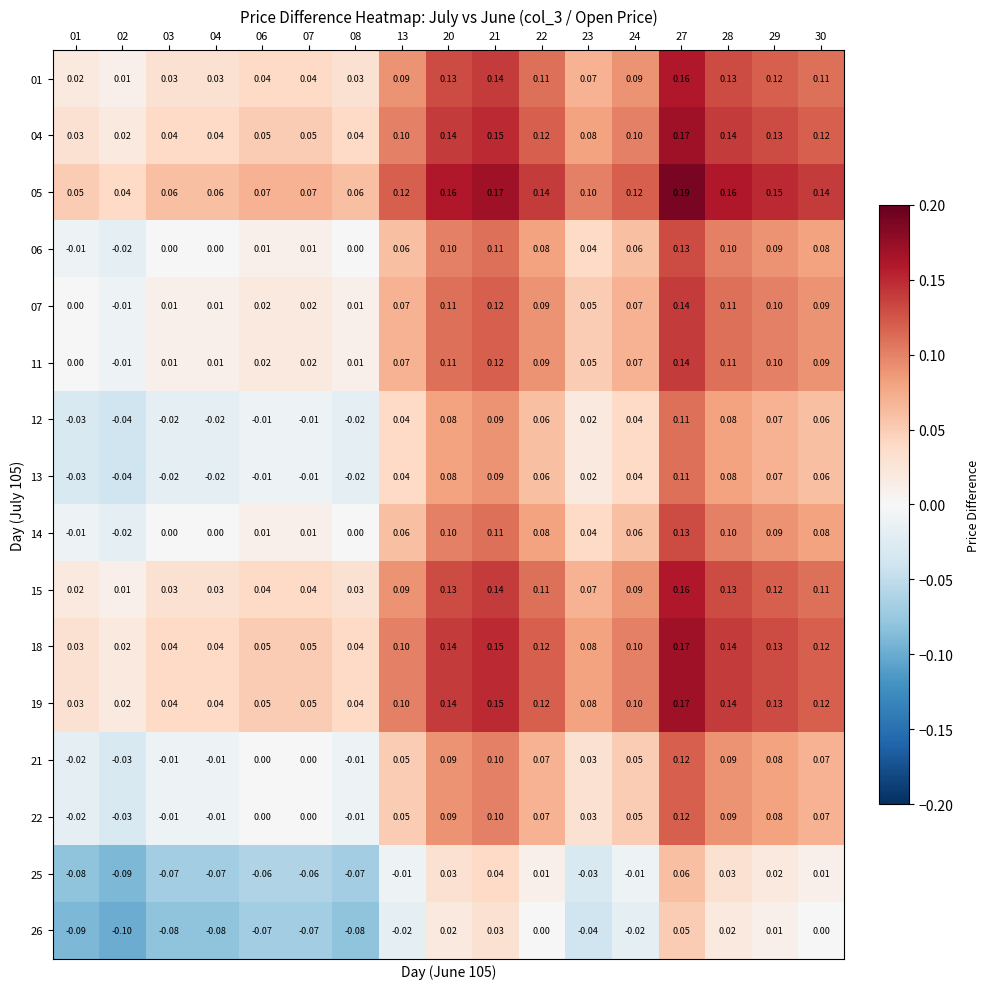

Is the value of 22 at 30 greater than the value of 14 at 21?

No